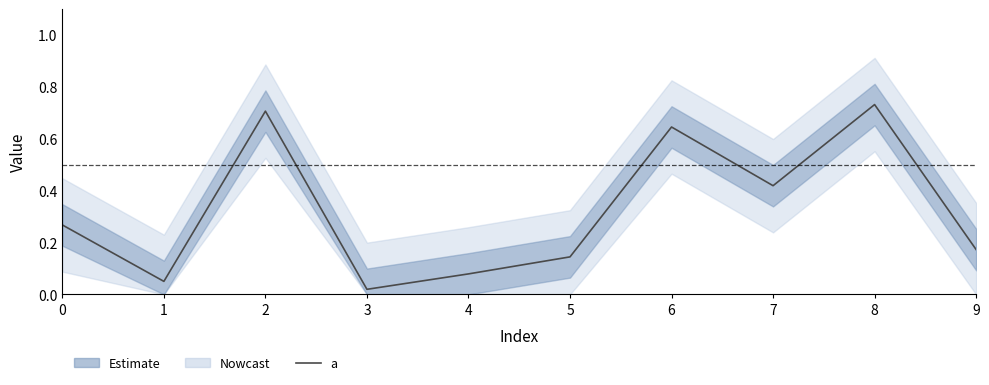

What is the sum of all values?

3.2